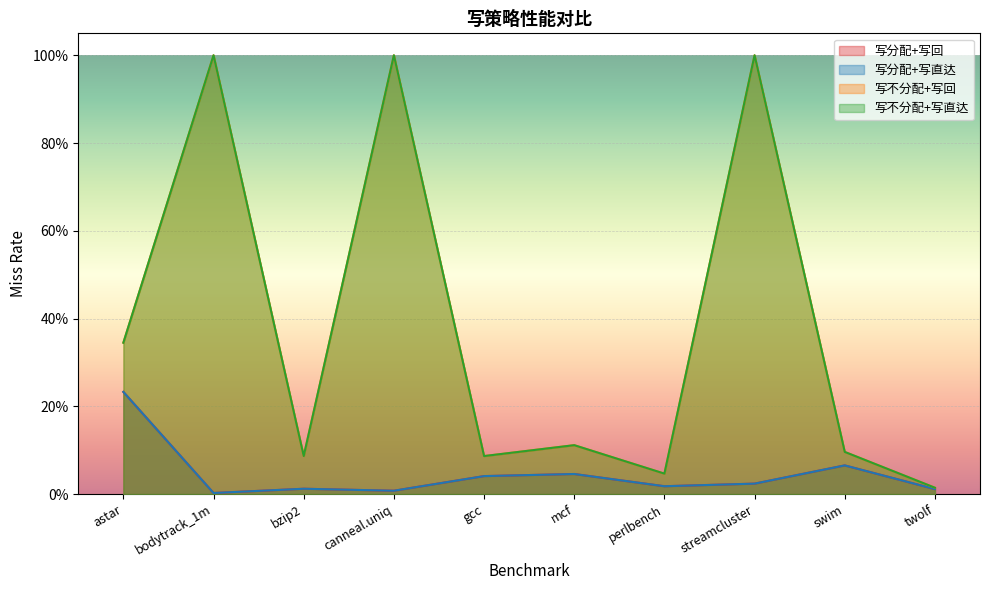

At which category does 写分配+写直达 reach its first local peak?

bzip2